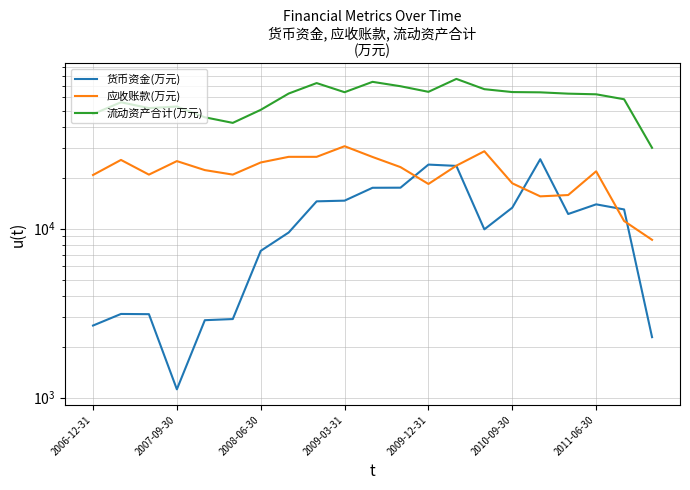

How many interior local valleys does the 流动资产合计(万元) series have?

4